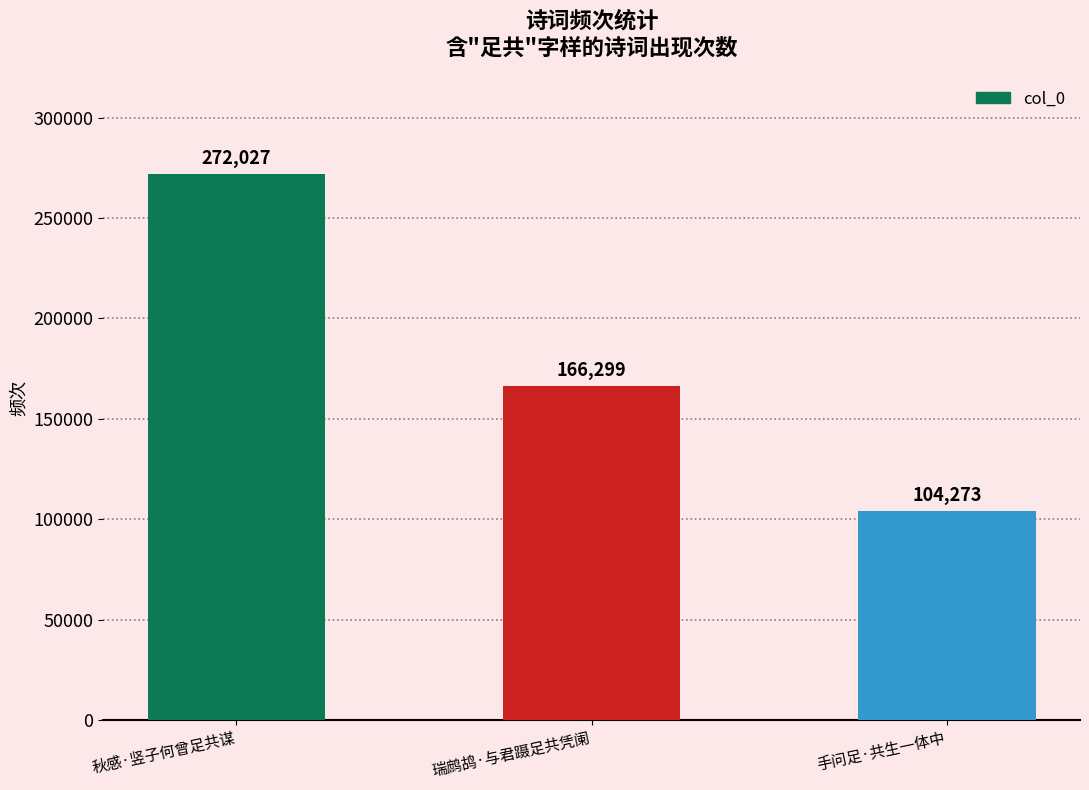

What is the label of the 2nd bar from the left?

瑞鹧鸪·与君蹑足共凭阑